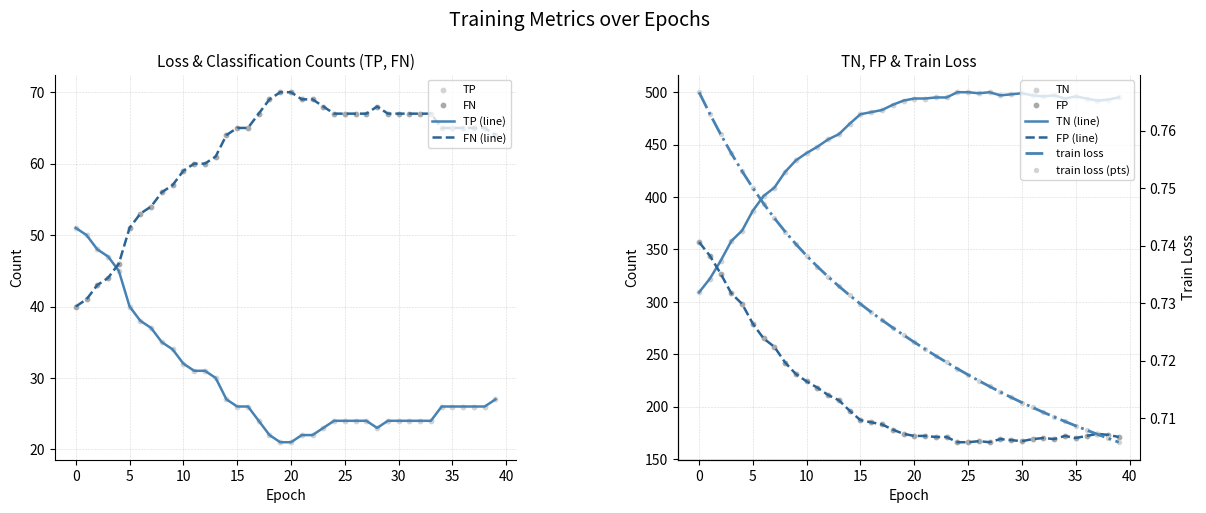

Which series contains the lowest Y value?

train loss